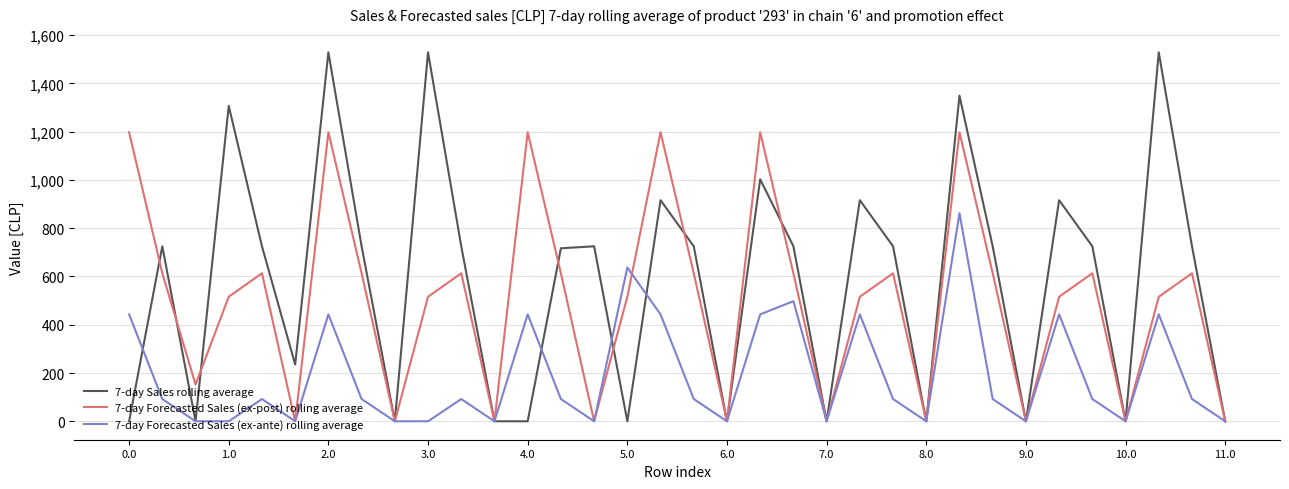

What is the difference between the maximum and second lowest values in the 7-day Sales rolling average series?

1528.9